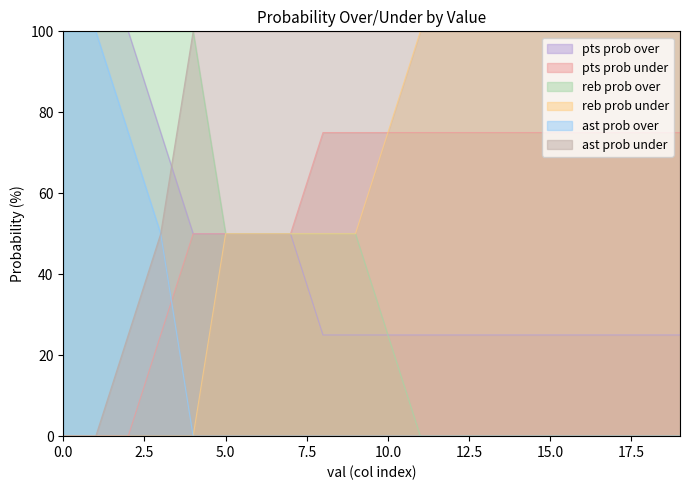

True or false: pts prob over and ast prob over intersect in this chart.

False